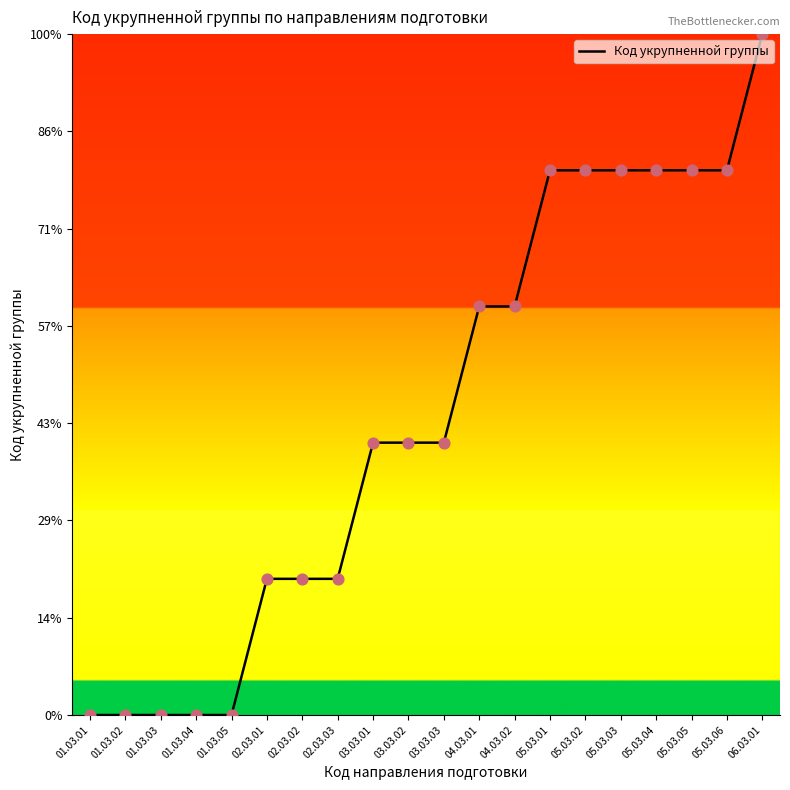

Between 05.03.05 and 03.03.03, which is larger?

05.03.05